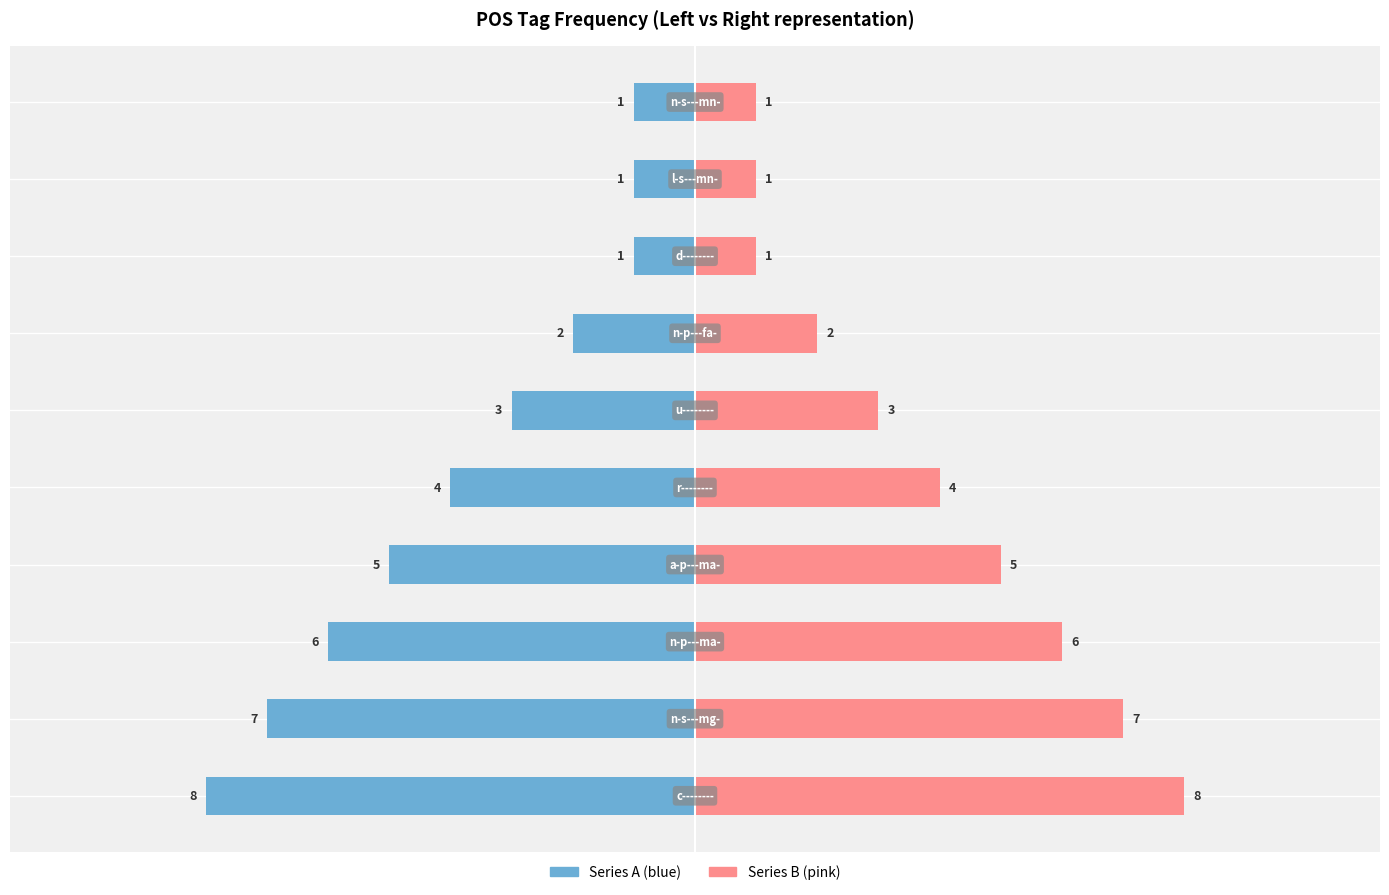

How many Left (blue) values are between -6 and -1?

8